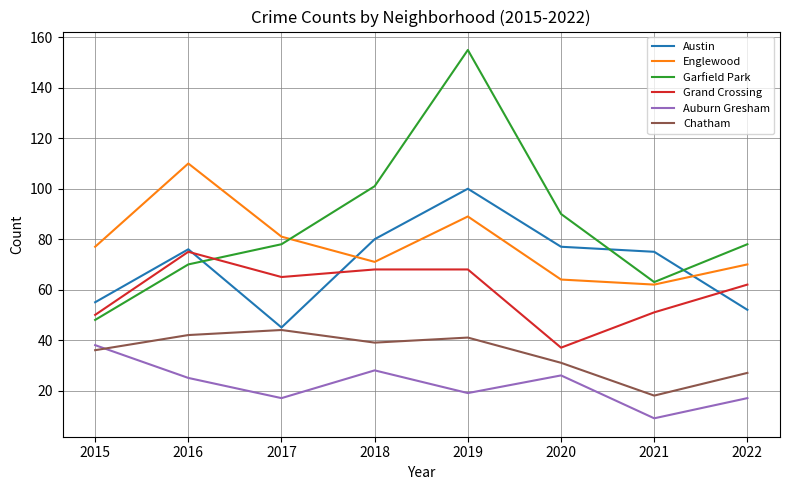

At which label does Chatham reach its minimum?

2021